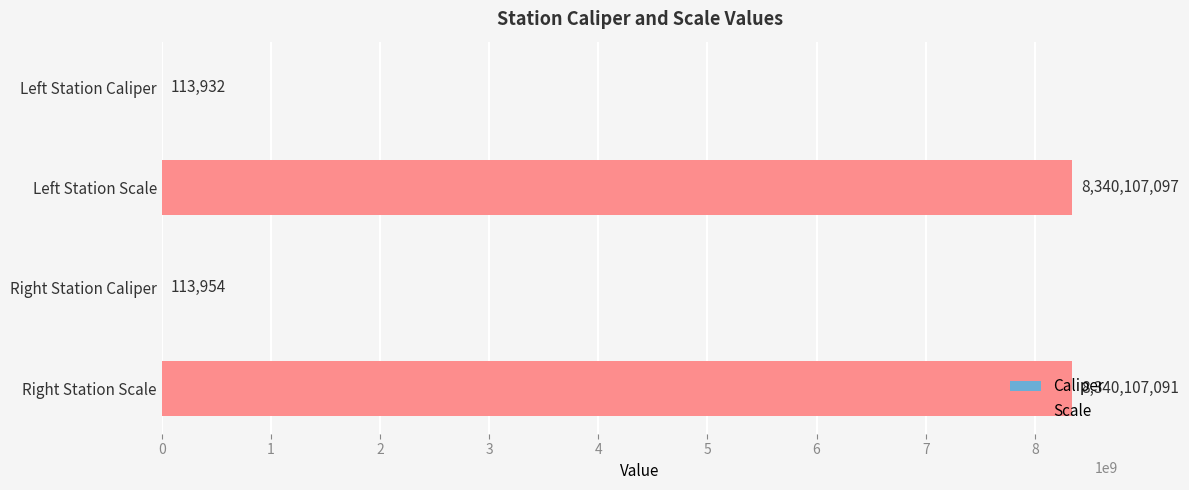

Which has a higher value, Left Station Scale or Right Station Caliper?

Left Station Scale